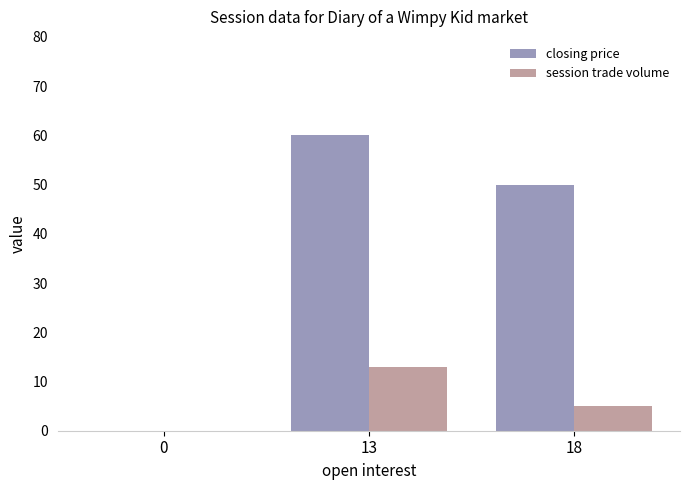

What is the average value of the closing price series?

37